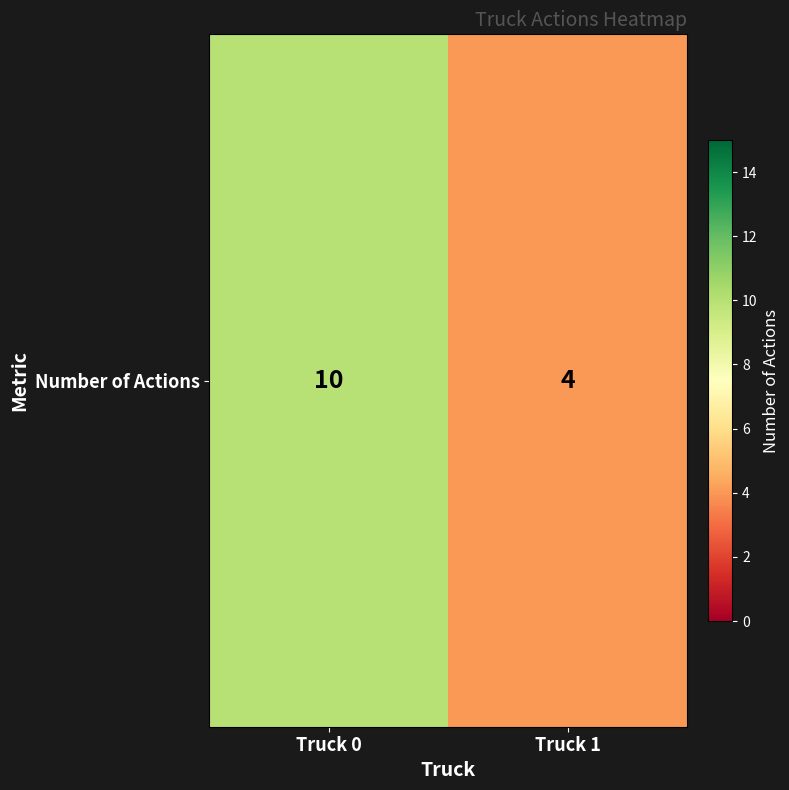

Rank the categories by value from lowest to highest.

Truck 1, Truck 0